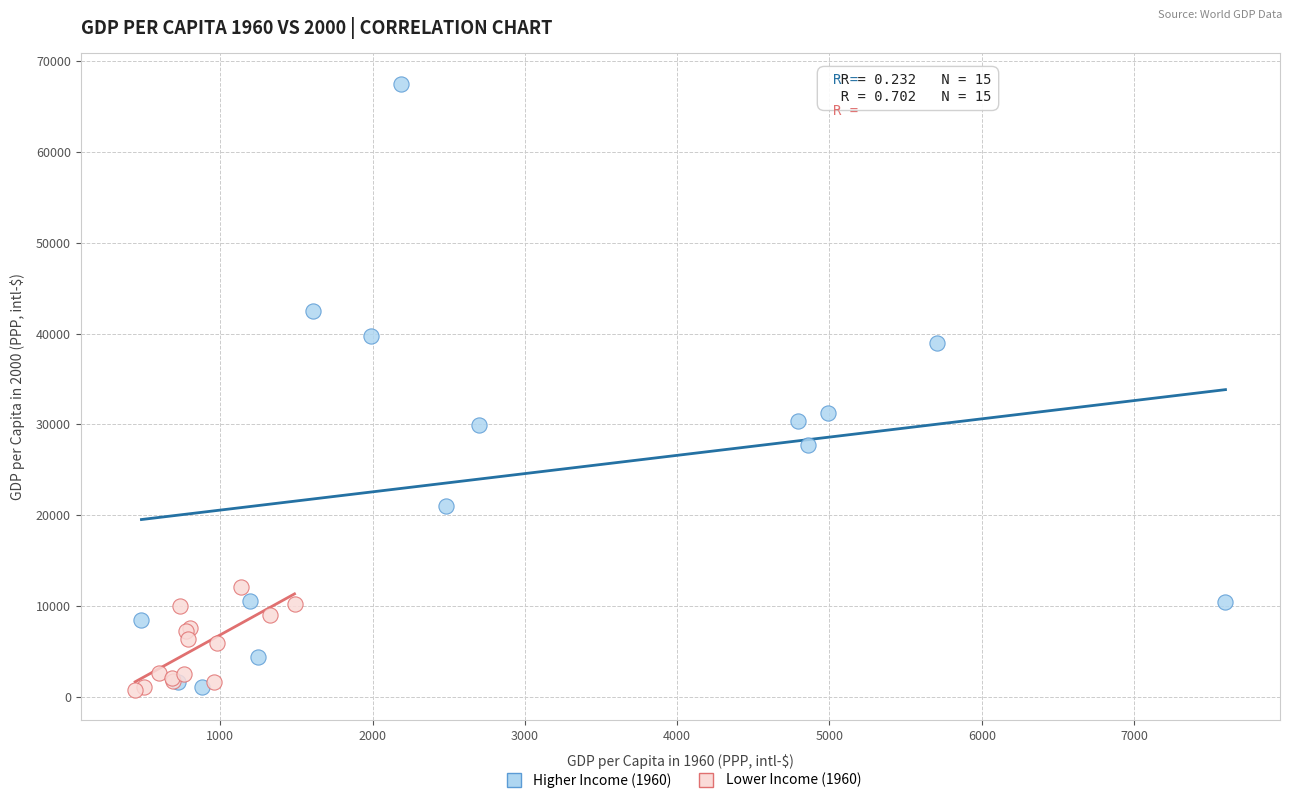

Which series has the largest Y range (max minus min)?

Higher Income (1960)